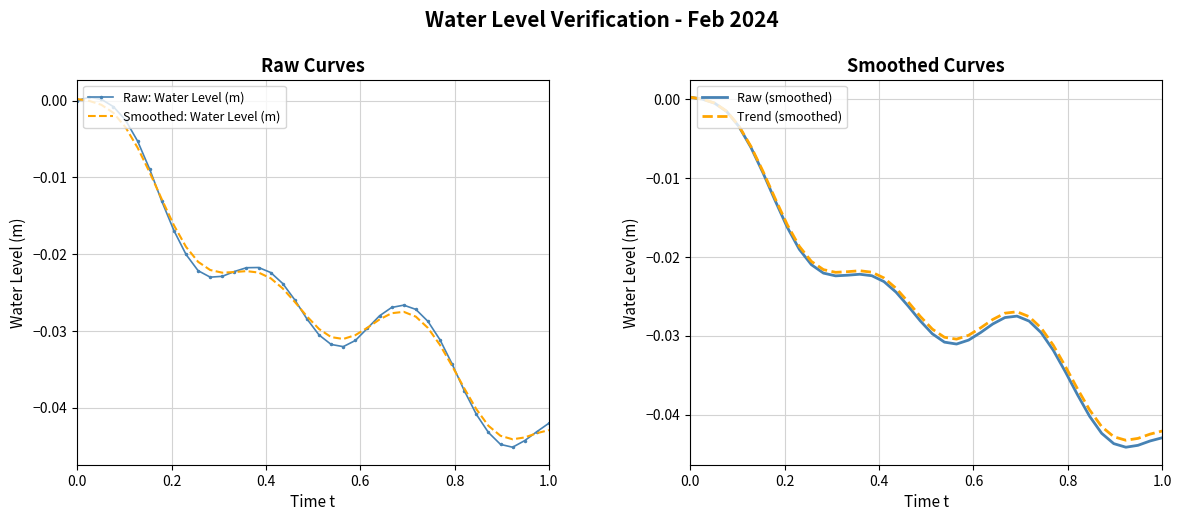

Does the chart have visible grid lines?

Yes